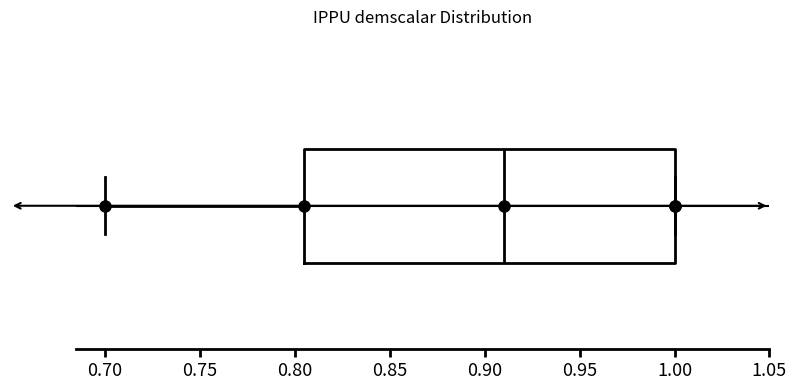

Read this box plot against the x-axis: the position of the median line, the range covered by the box, and the ends of both whiskers. The values are not printed on the chart, so give them approximately, as read against the axis.

median 0.910, box 0.805 to 1.000, whiskers 0.700 to 1.000